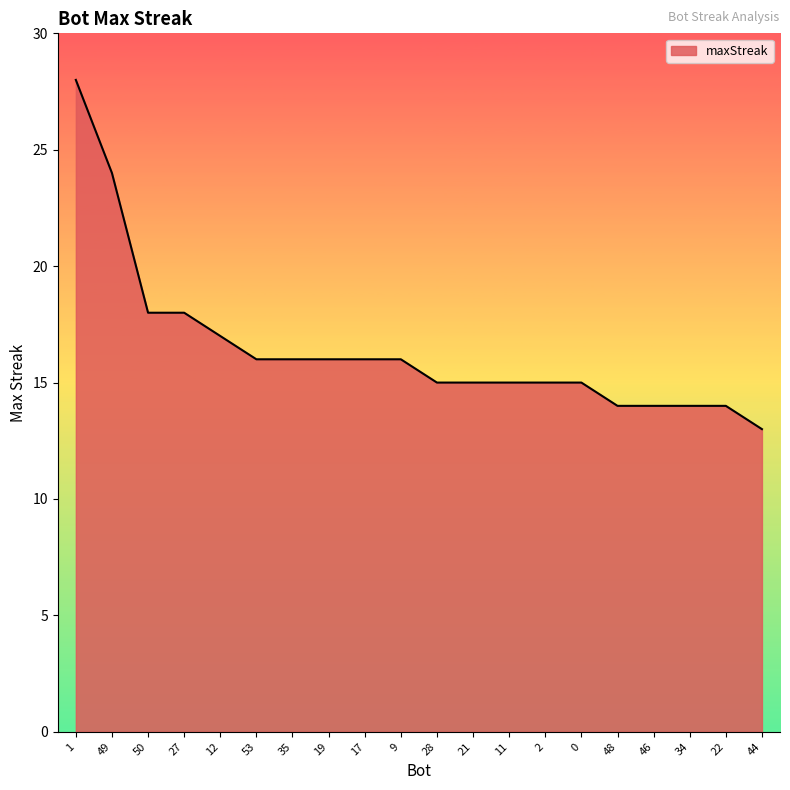

What position from the left is 48?

16